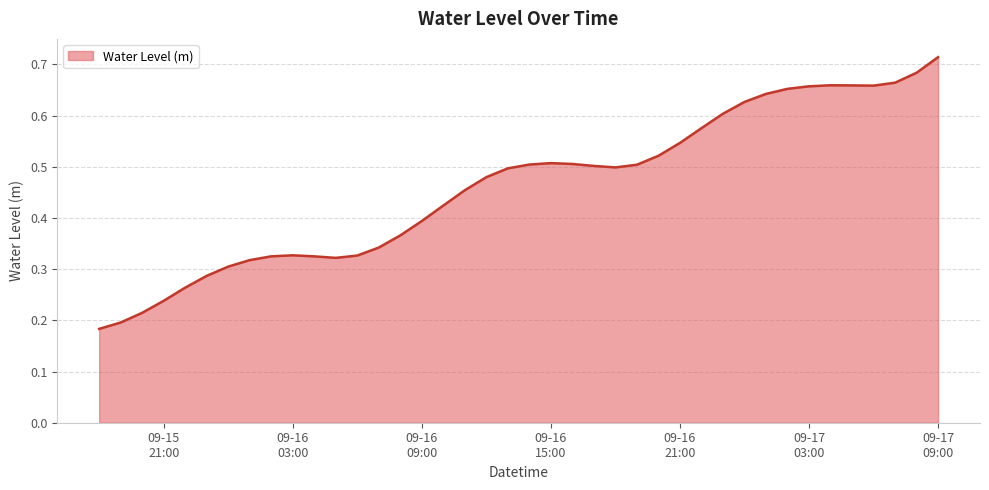

What is the greatest value displayed?

0.7